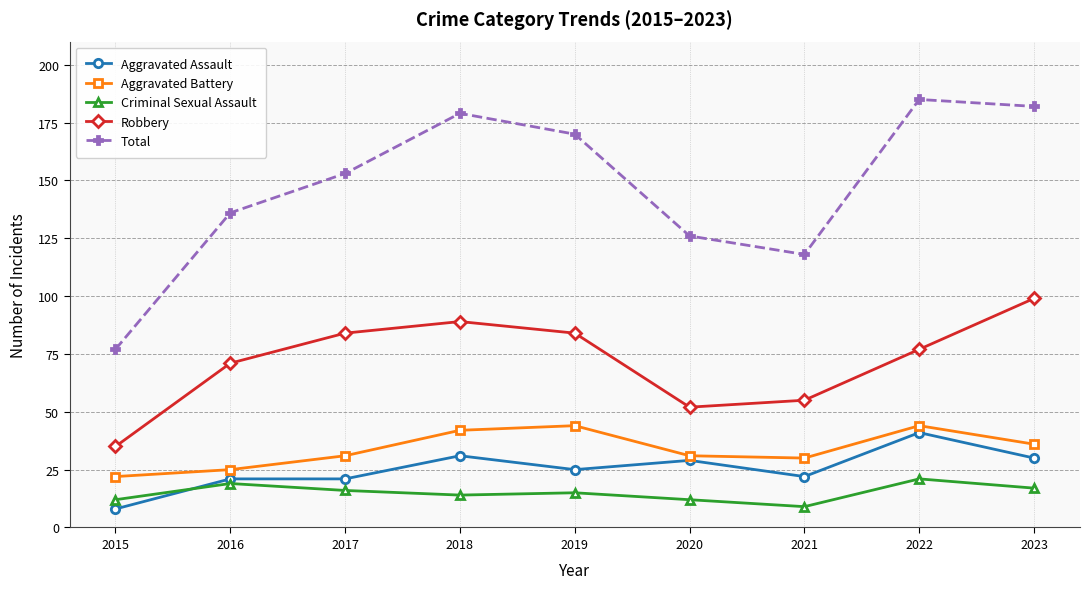

Reading left to right, extract all data points from this chart.

Aggravated Assault: 2015=8	2016=21	2017=21	2018=31	2019=25	2020=29	2021=22	2022=41	2023=30
Aggravated Battery: 2015=22	2016=25	2017=31	2018=42	2019=44	2020=31	2021=30	2022=44	2023=36
Criminal Sexual Assault: 2015=12	2016=19	2017=16	2018=14	2019=15	2020=12	2021=9	2022=21	2023=17
Robbery: 2015=35	2016=71	2017=84	2018=89	2019=84	2020=52	2021=55	2022=77	2023=99
Total: 2015=77	2016=136	2017=153	2018=179	2019=170	2020=126	2021=118	2022=185	2023=182